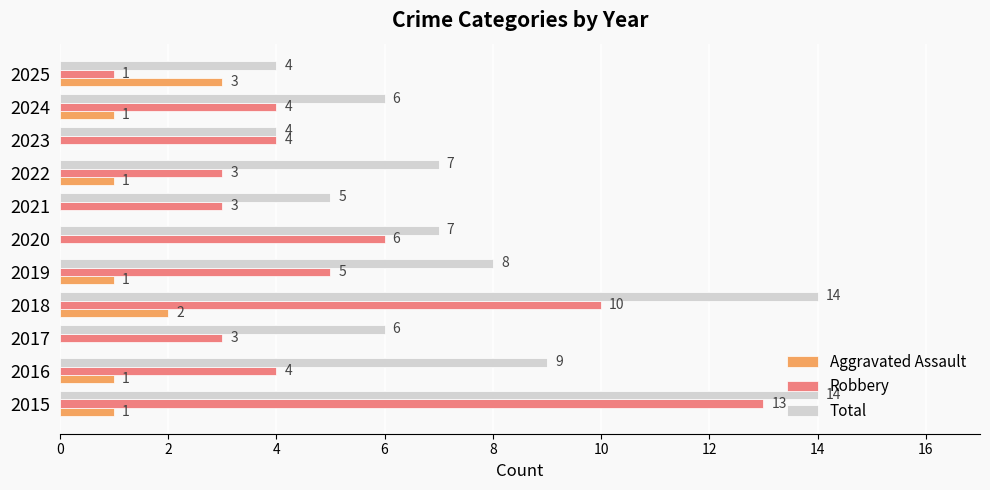

Is it true that Total equals 9 at 2021?

False